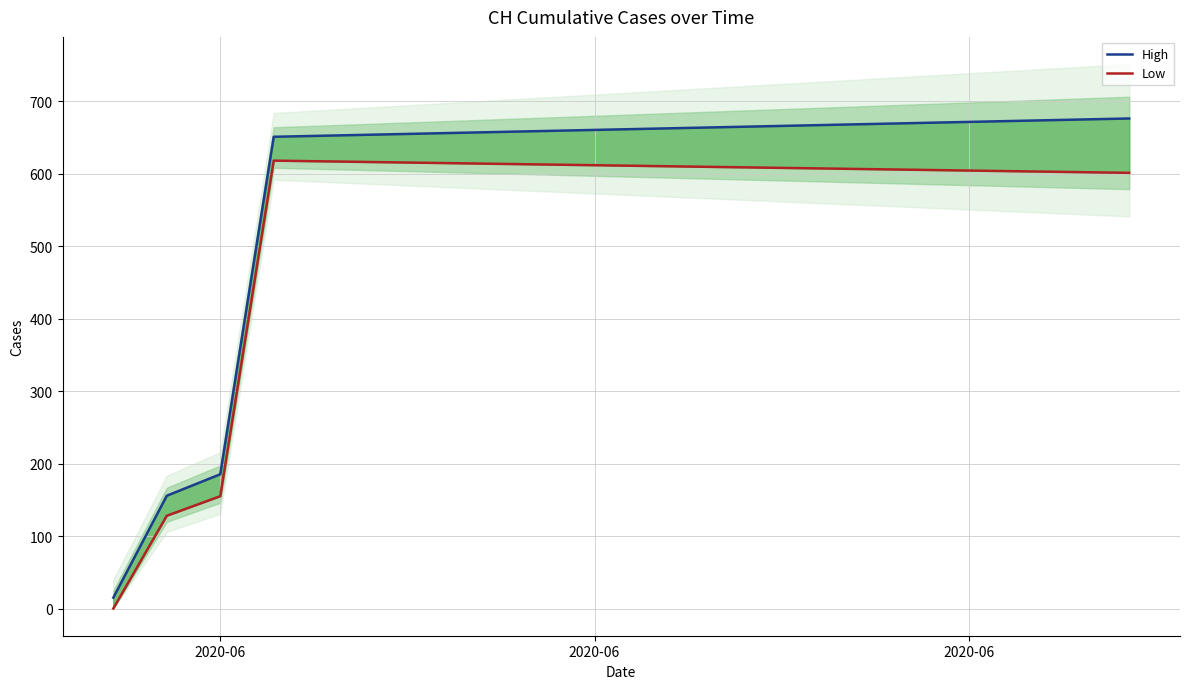

Is it true that High equals 303.0 at 2020-06?

False